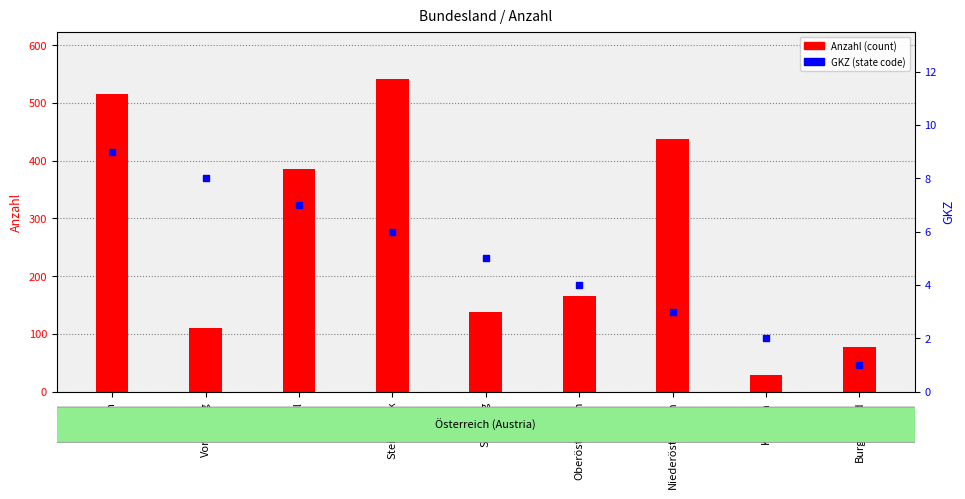

At which category is the sum across all series the highest?

Steiermark